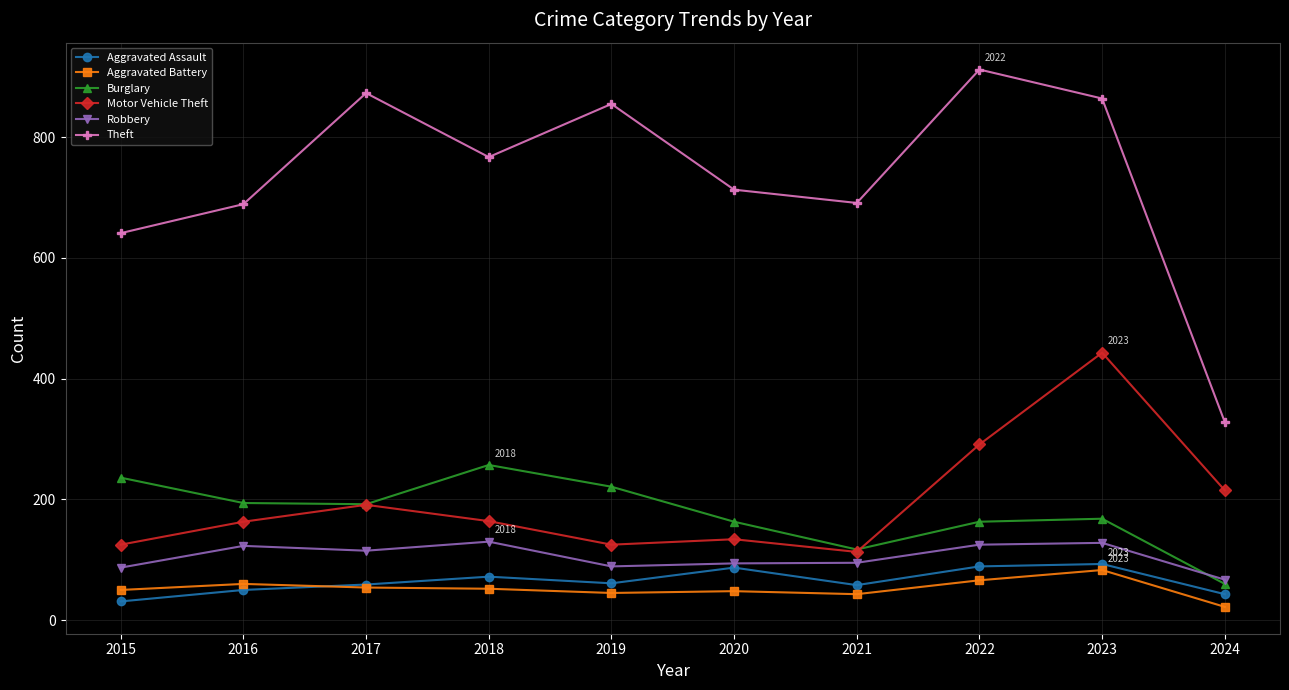

True or false: Robbery and Motor Vehicle Theft cross at least once.

False